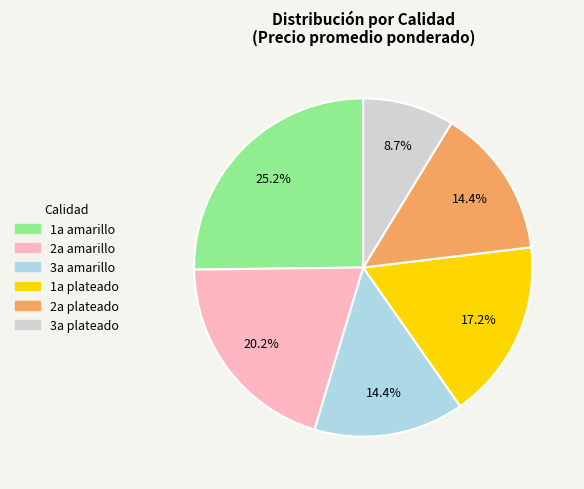

Is there a majority slice in this chart?

No